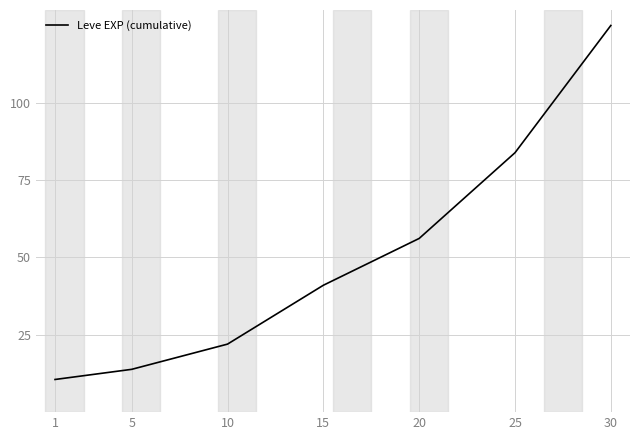

What is the difference between the second highest and minimum values?

73.3